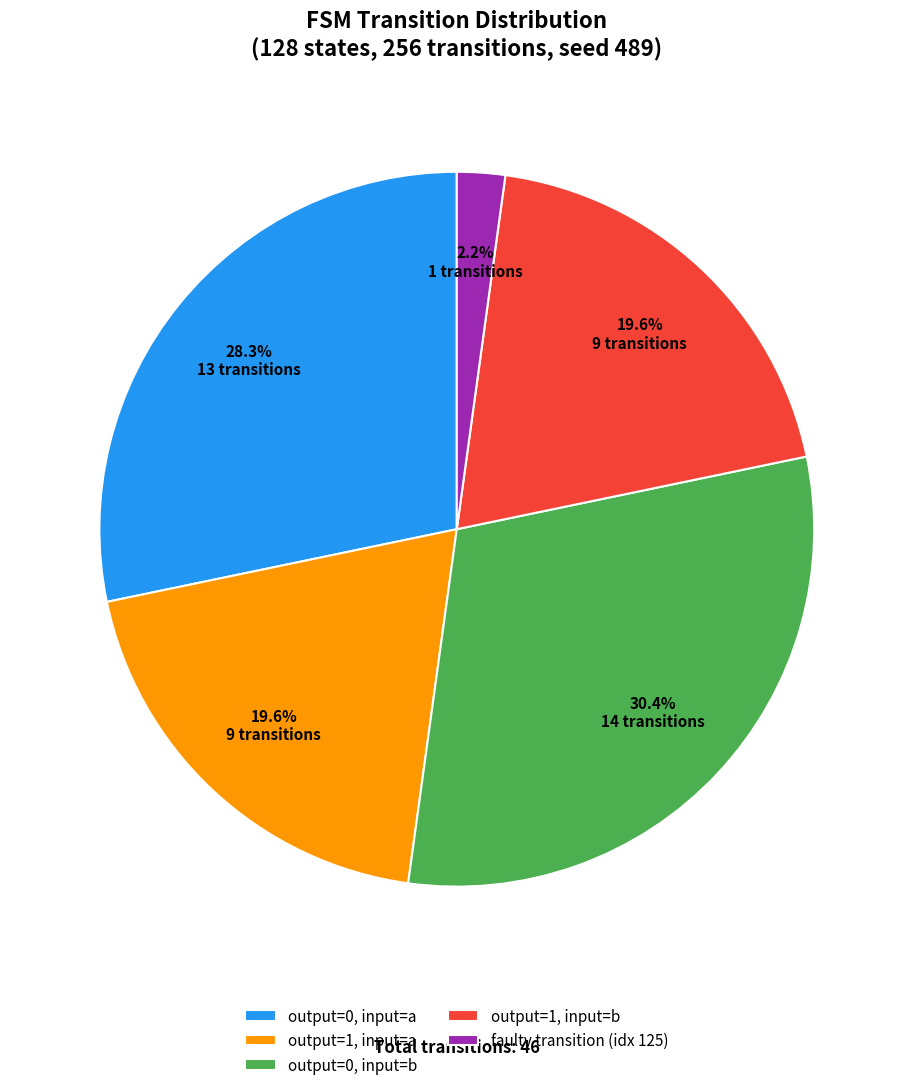

What is the largest slice in the pie chart?

output=0, input=b